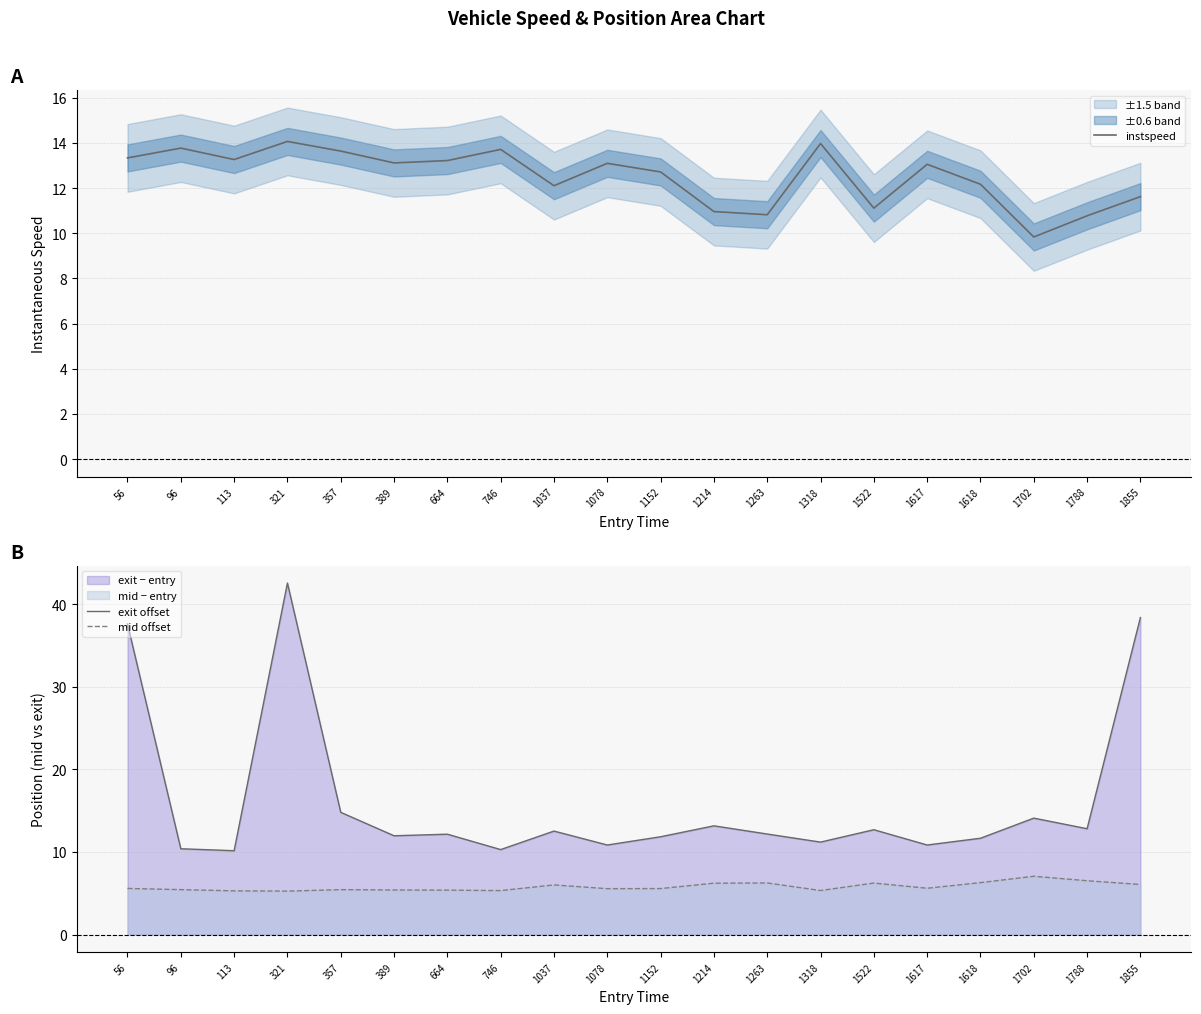

How many interior local peaks does the exit offset series have?

6